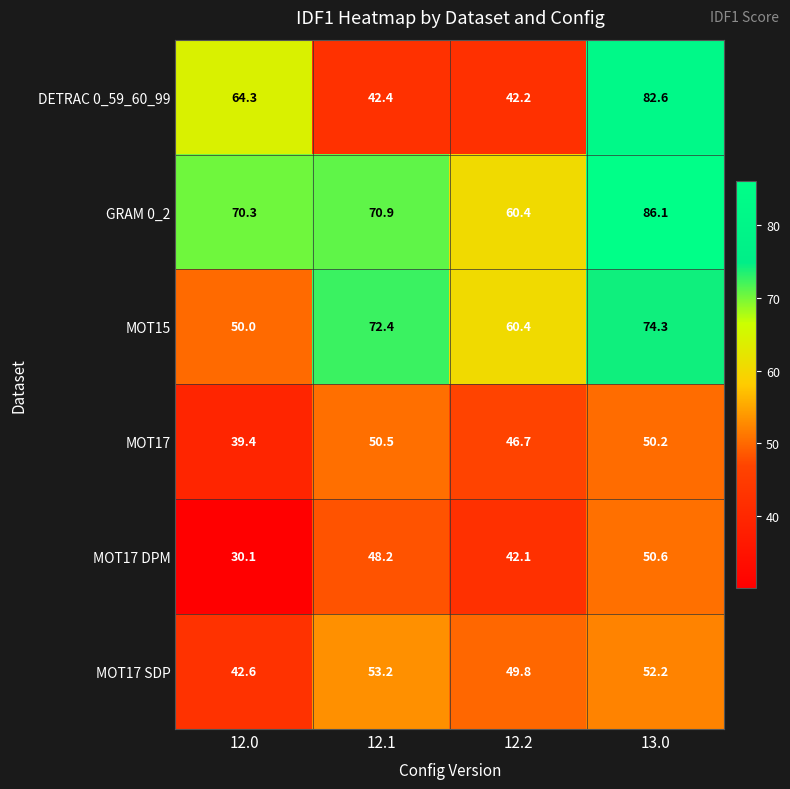

Reading left to right, extract all data points from this chart.

DETRAC 0_59_60_99: 64.3	42.4	42.2	82.6
GRAM 0_2: 70.3	70.9	60.4	86.1
MOT15: 50.0	72.4	60.4	74.3
MOT17: 39.4	50.5	46.7	50.2
MOT17 DPM: 30.1	48.2	42.1	50.6
MOT17 SDP: 42.6	53.2	49.8	52.2